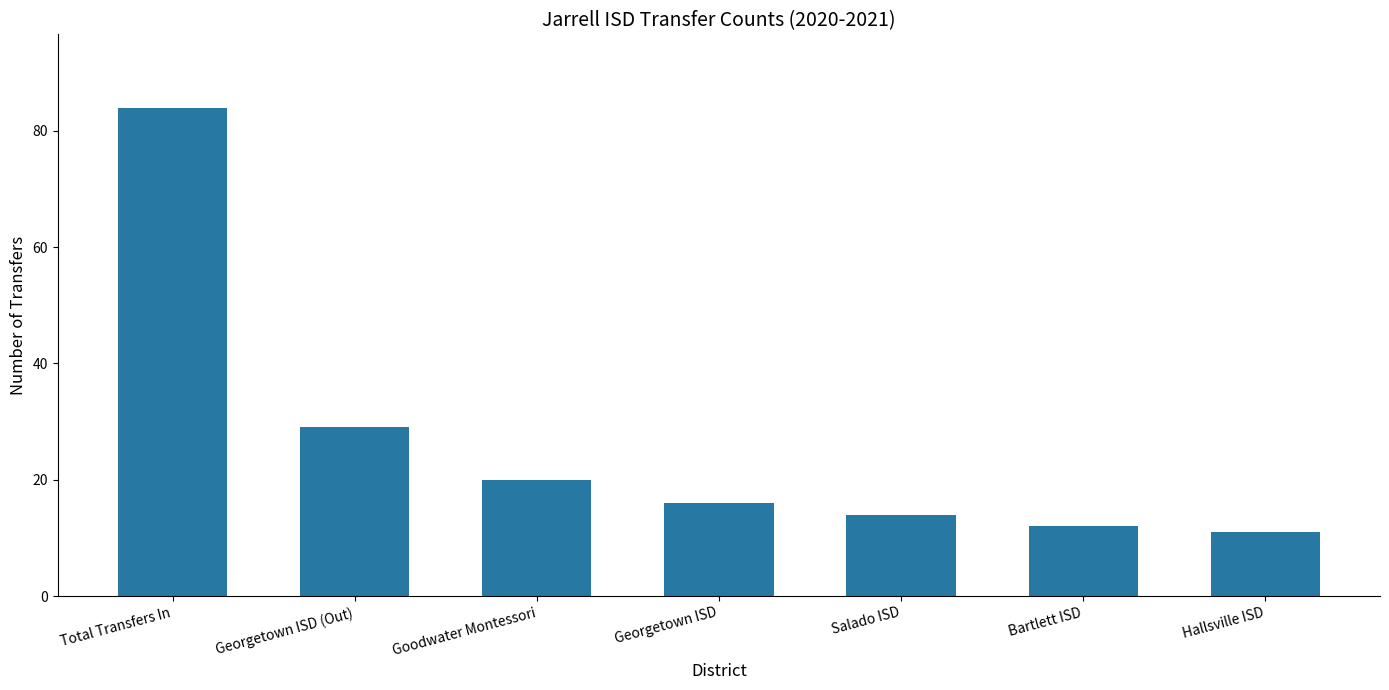

What is the average value?

27